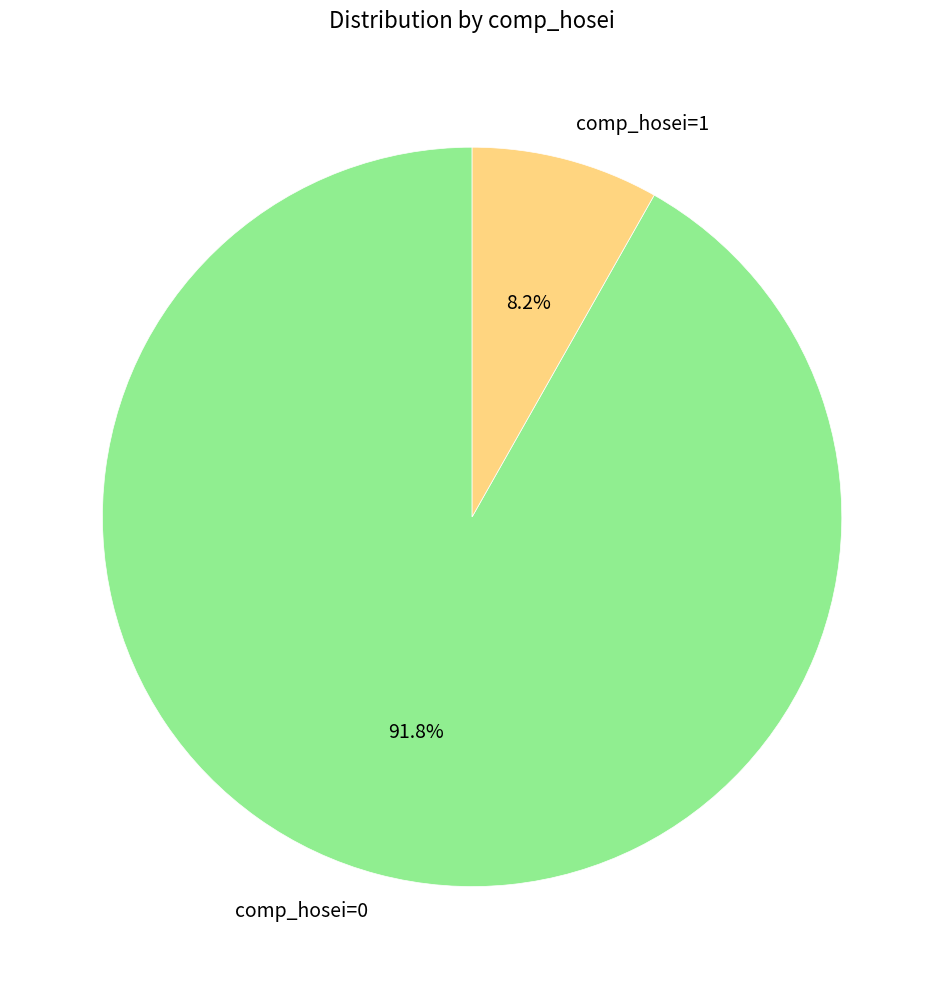

Which category accounts for the majority?

comp_hosei=0